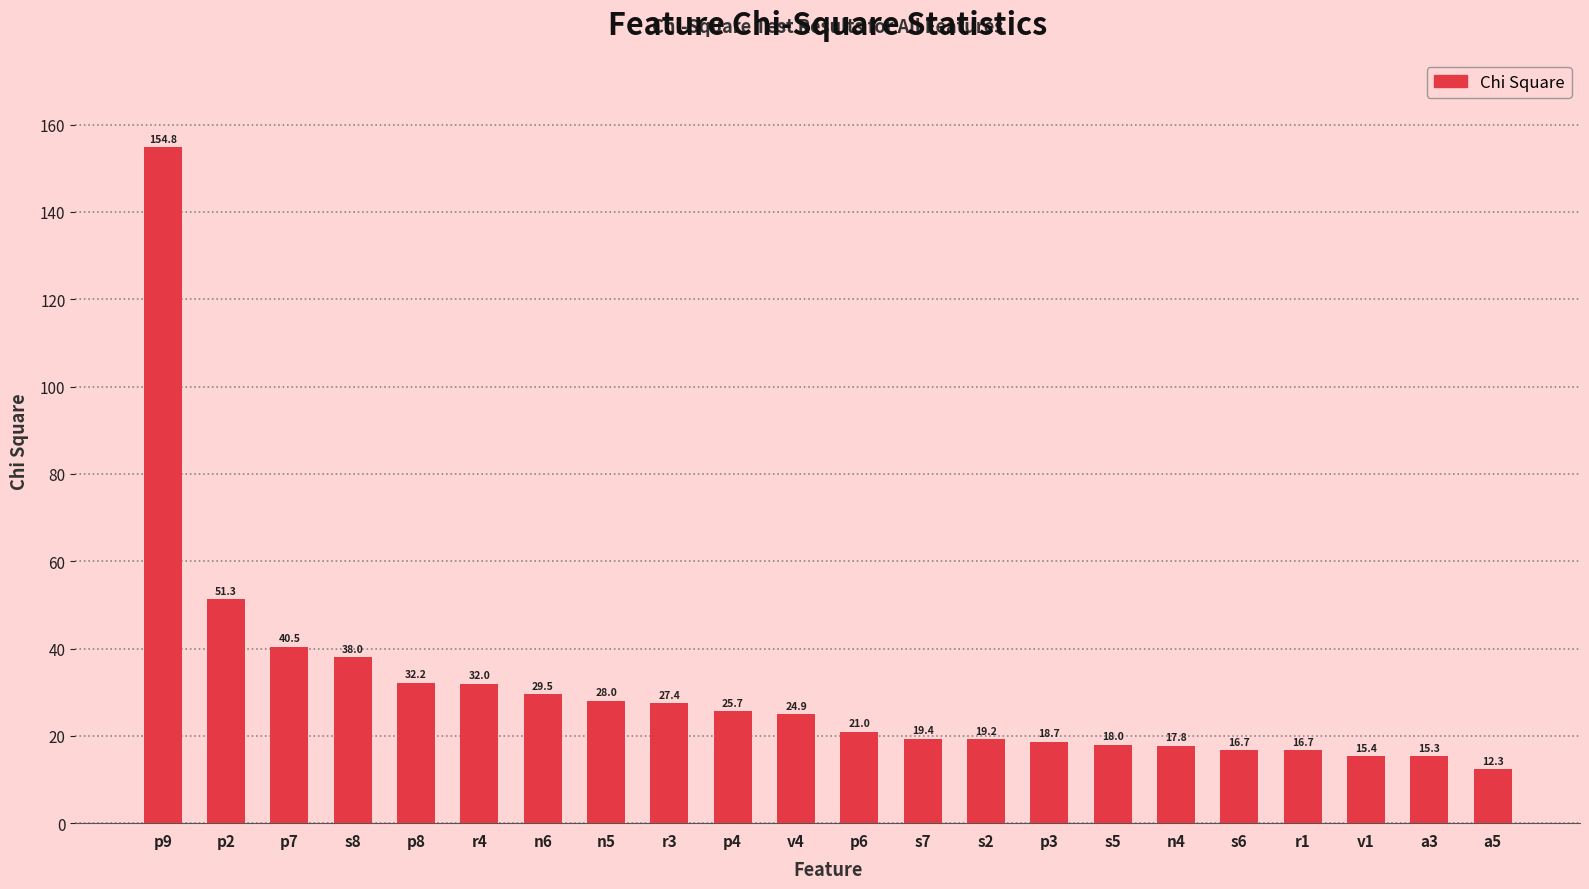

How many bars are there in total?

22